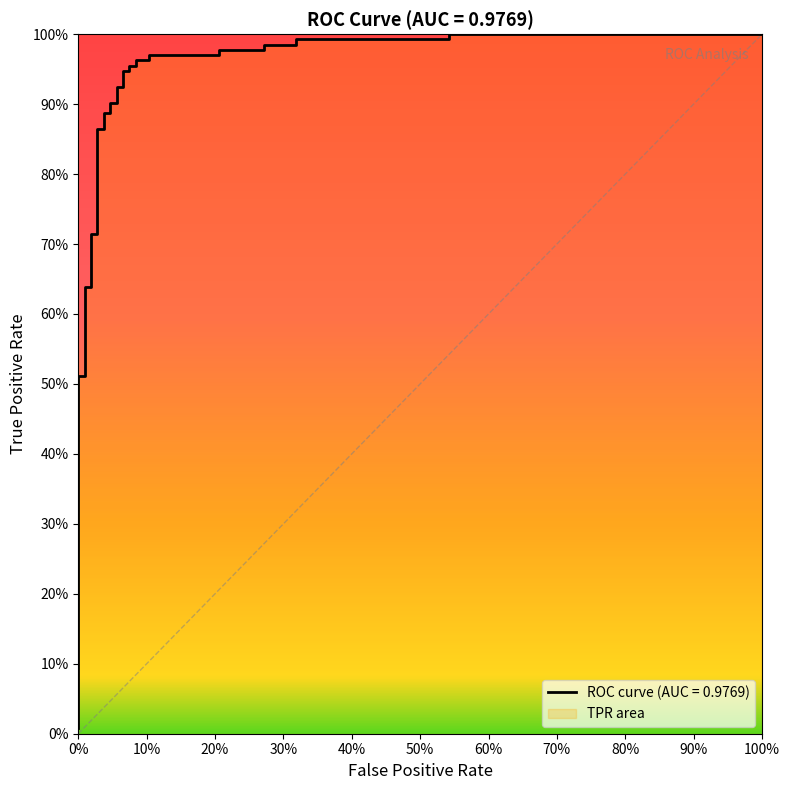

How many lines are shown in the chart?

1